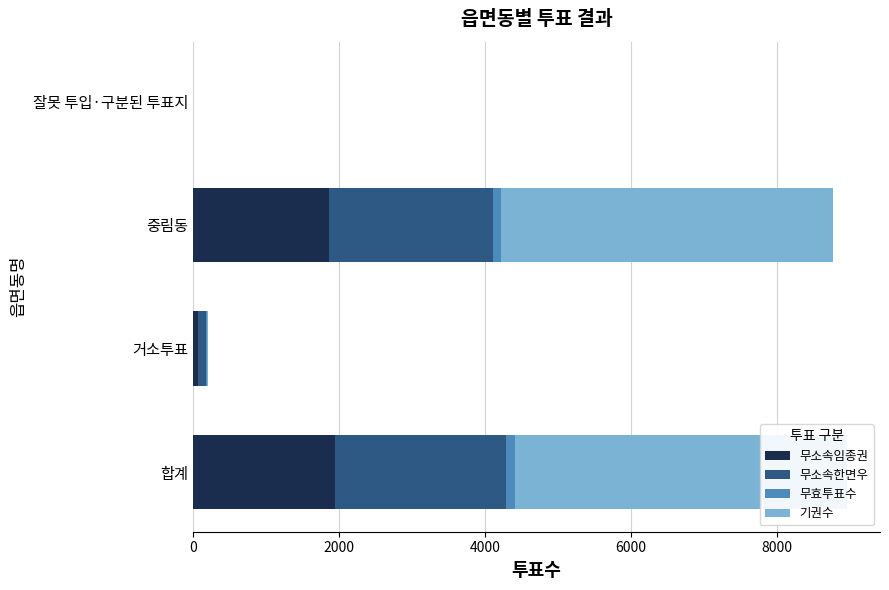

How many groups of bars are there?

4